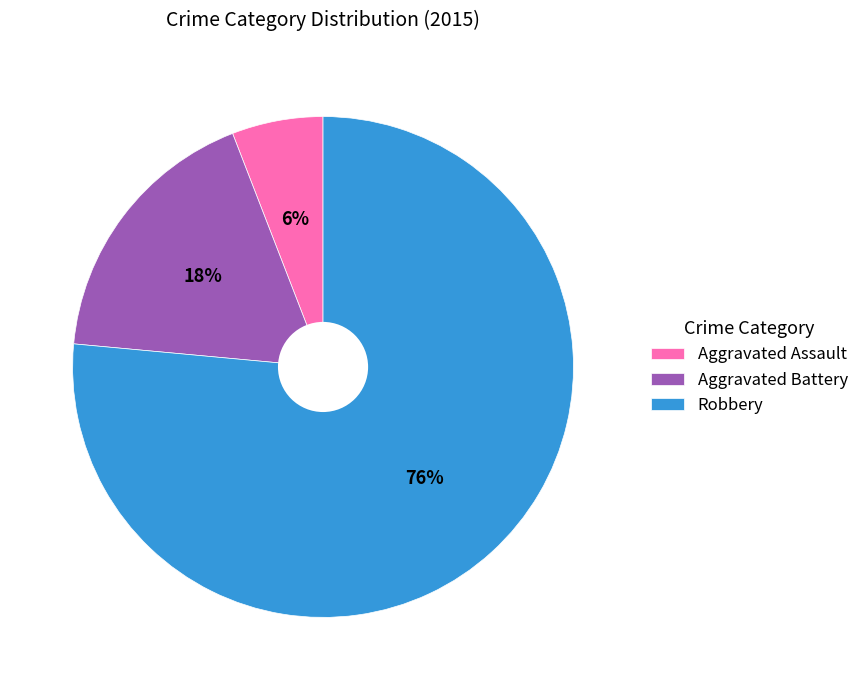

How many segments does this pie chart have?

3